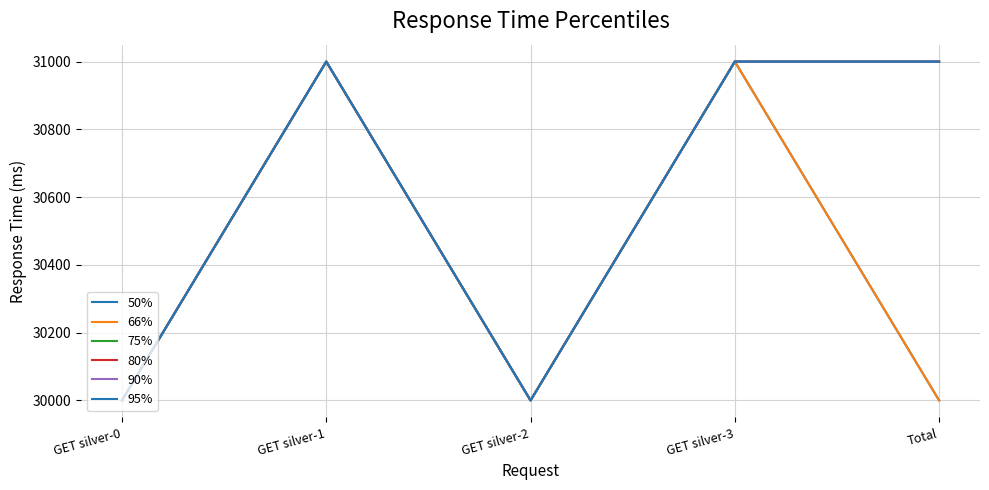

What is the greatest value displayed?

31000